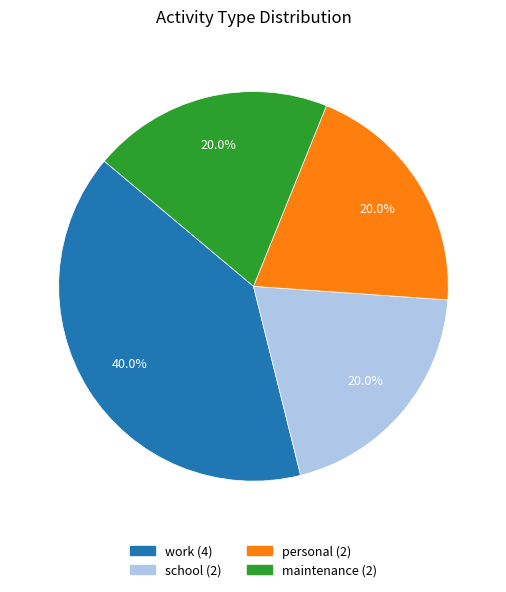

Is there any slice that represents more than half of the pie?

No